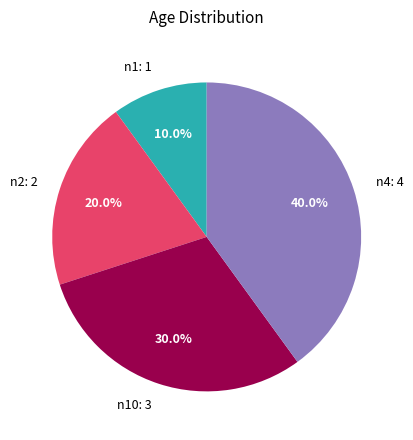

Which has a higher value, n4: 4 or n1: 1?

n4: 4